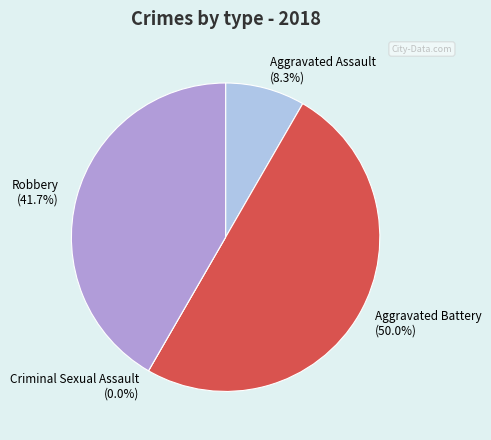

True or false: Criminal Sexual Assault accounts for 1% of the total.

False